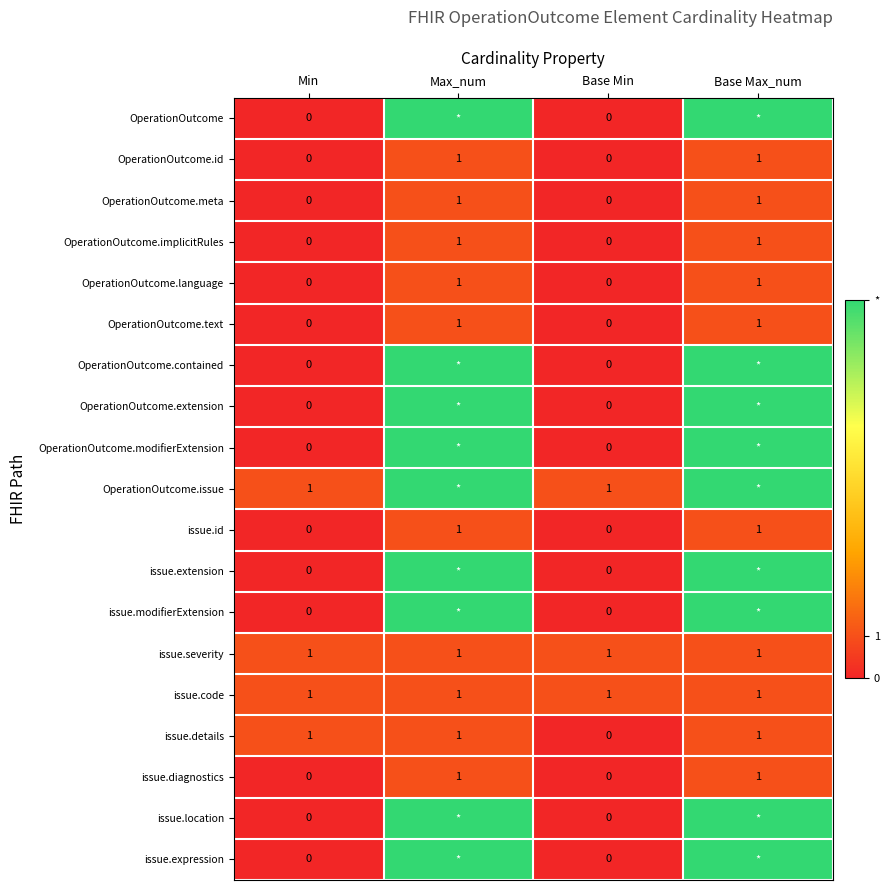

At how many categories does at least one series exceed 6?

2